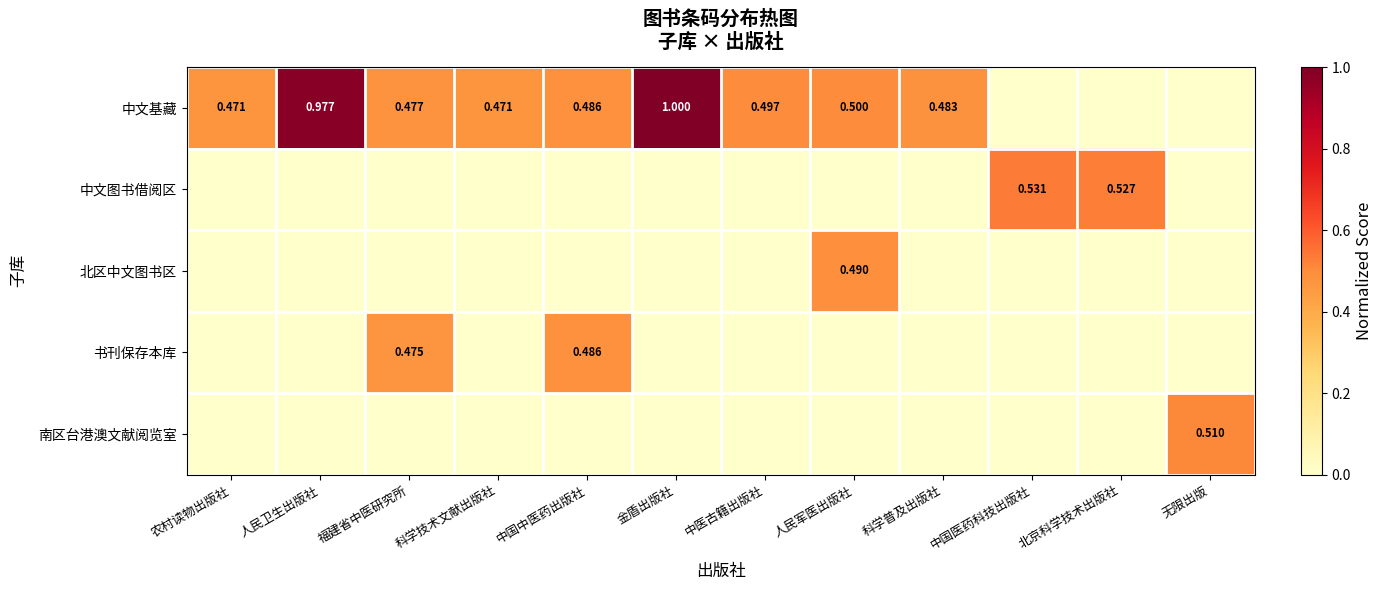

Which series changed the most between 金盾出版社 and 科学普及出版社?

中文基藏